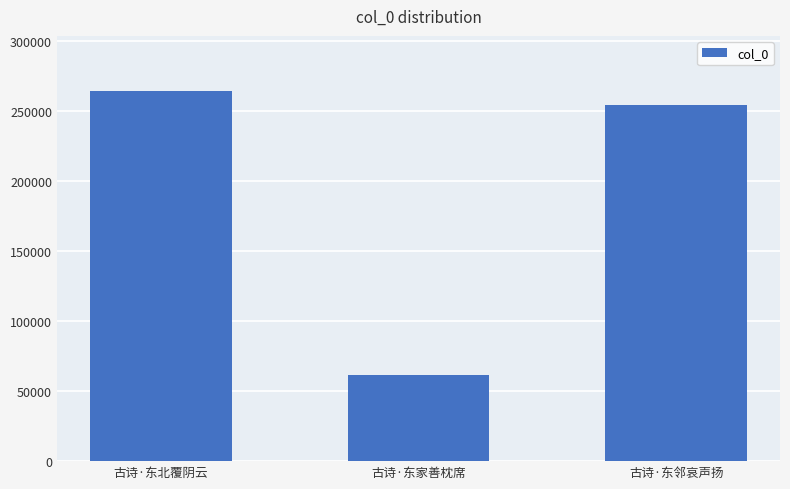

Reading right to left, list all the values displayed in this chart.

古诗·东邻哀声扬=254449	古诗·东家善枕席=61543	古诗·东北覆阴云=264235